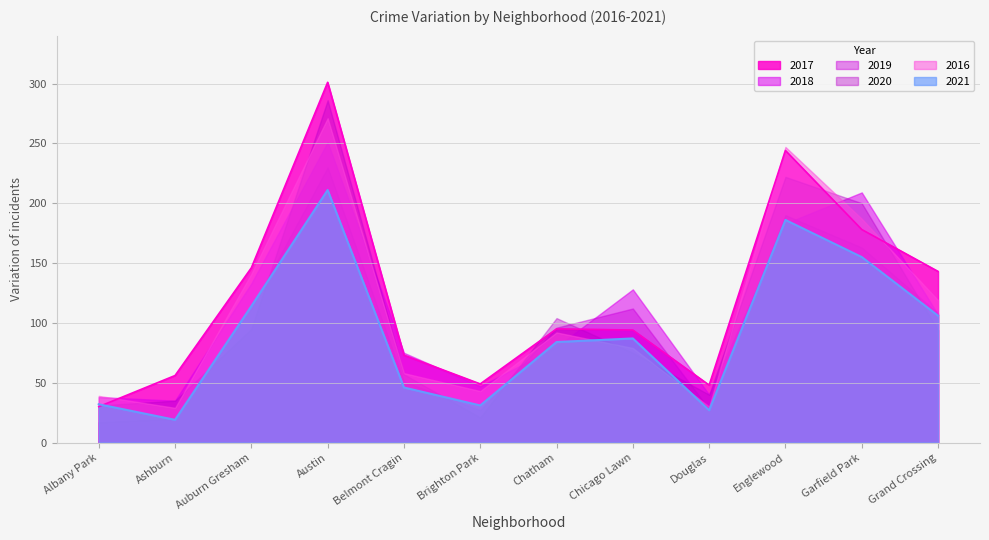

Reading right to left, transcribe all the data shown in this chart.

2016: 119	187	247	30	79	92	43	58	271	141	29	39
2017: 143	178	244	48	94	95	49	73	301	146	56	30
2018: 107	209	183	40	128	80	47	75	251	133	35	38
2019: 108	163	190	28	112	96	27	51	230	112	20	17
2020: 94	200	222	40	75	104	21	57	286	95	35	31
2021: 106	155	186	27	87	84	31	46	211	114	19	32